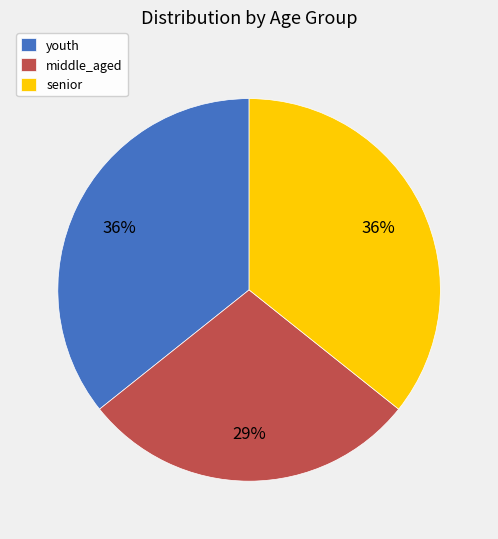

To the nearest percent, what percentage of the pie is middle_aged?

29%